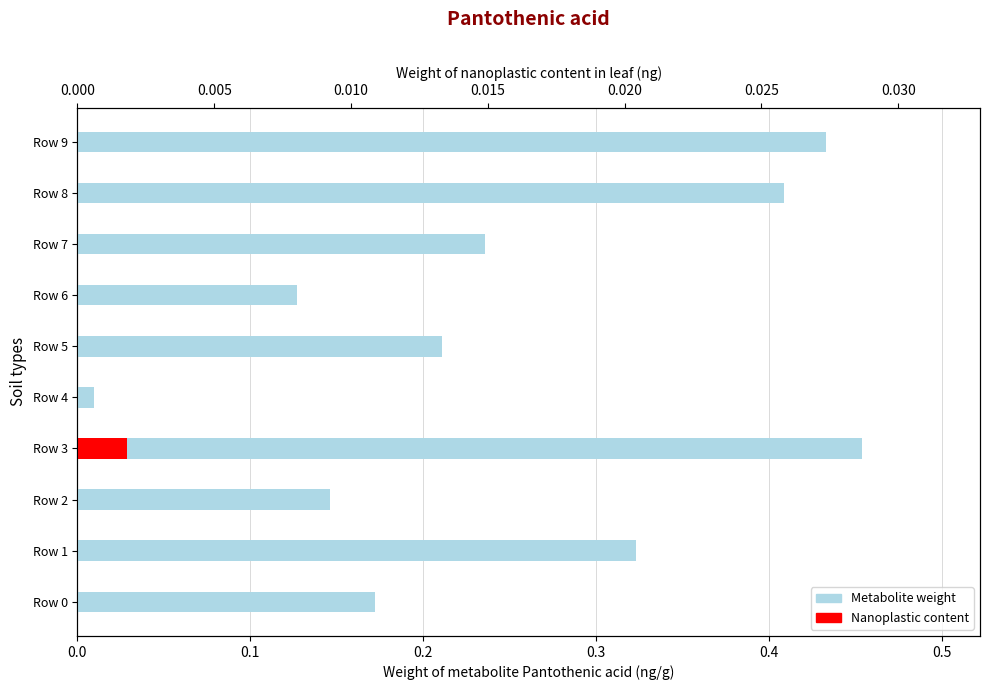

Rank the series at Row 0 from lowest to highest value.

Nanoplastic content, Metabolite weight